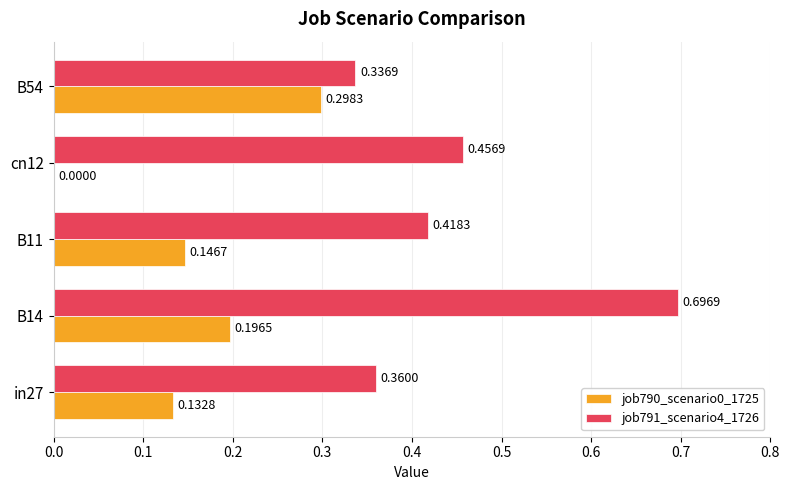

Is the value of job790_scenario0_1725 at B11 greater than the value of job791_scenario4_1726 at B11?

No